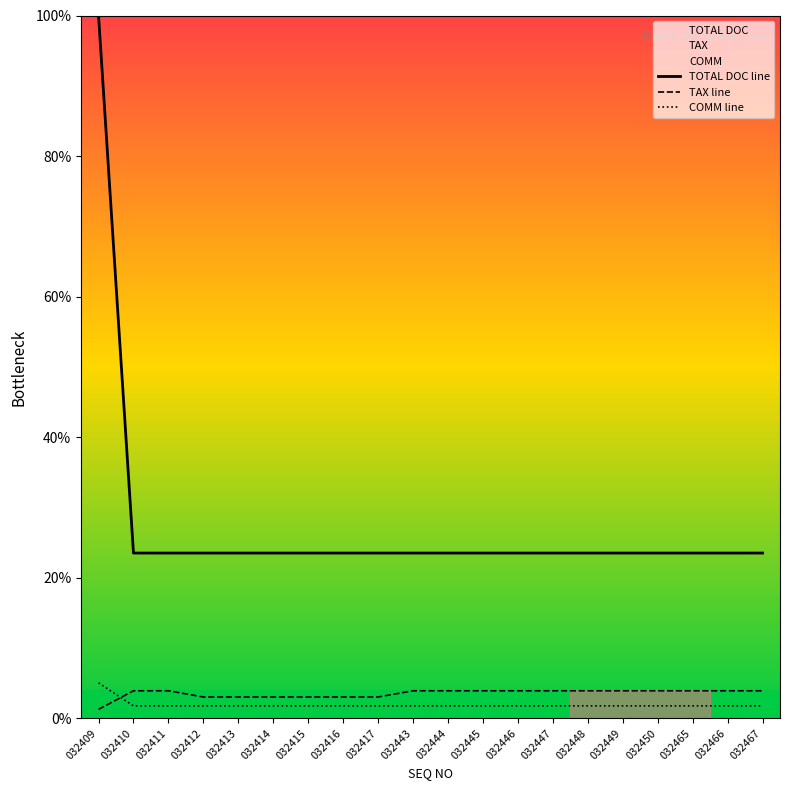

The TOTAL DOC line series shows 23.5 at 032447. True or false?

True